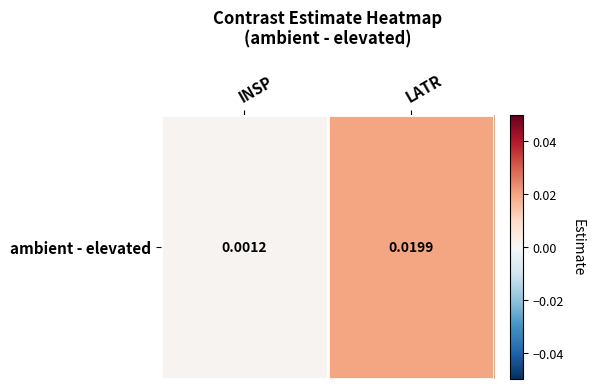

Between LATR and INSP, which is larger?

LATR